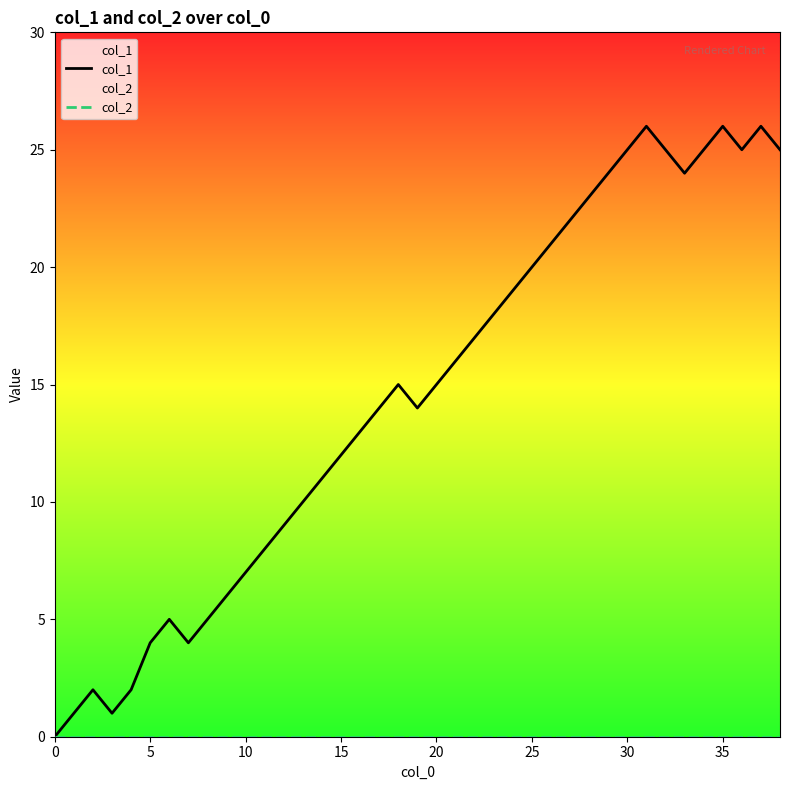

The col_2 series shows 0 at 37. True or false?

True